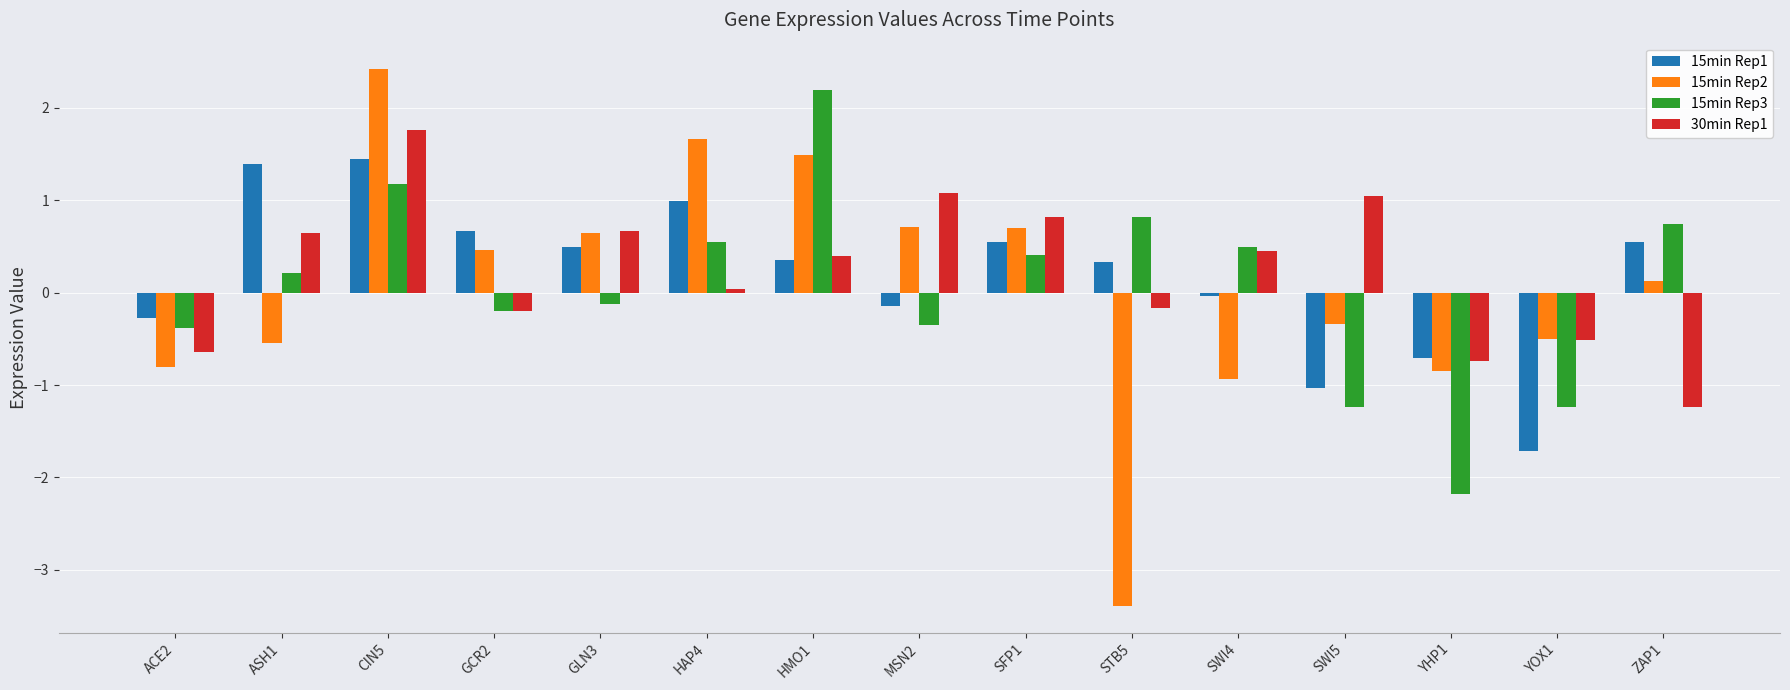

At which category is the sum across all series the highest?

CIN5